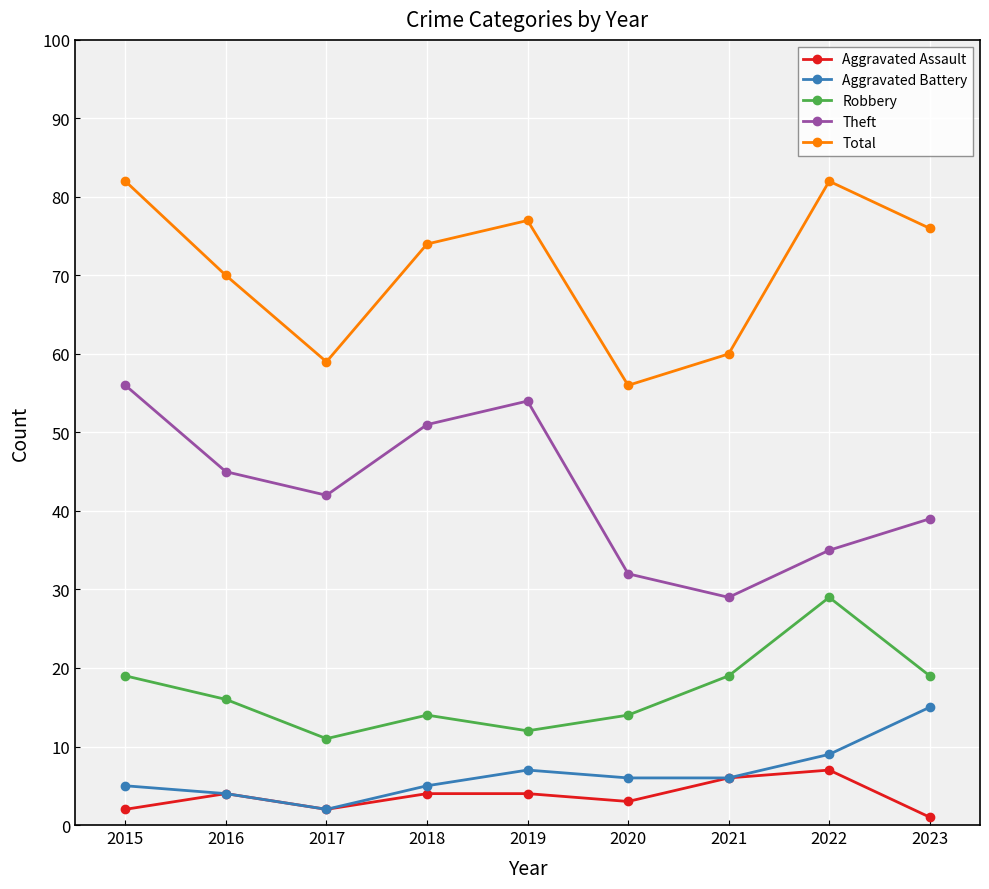

Is it true that Robbery equals 6 at 2017?

False